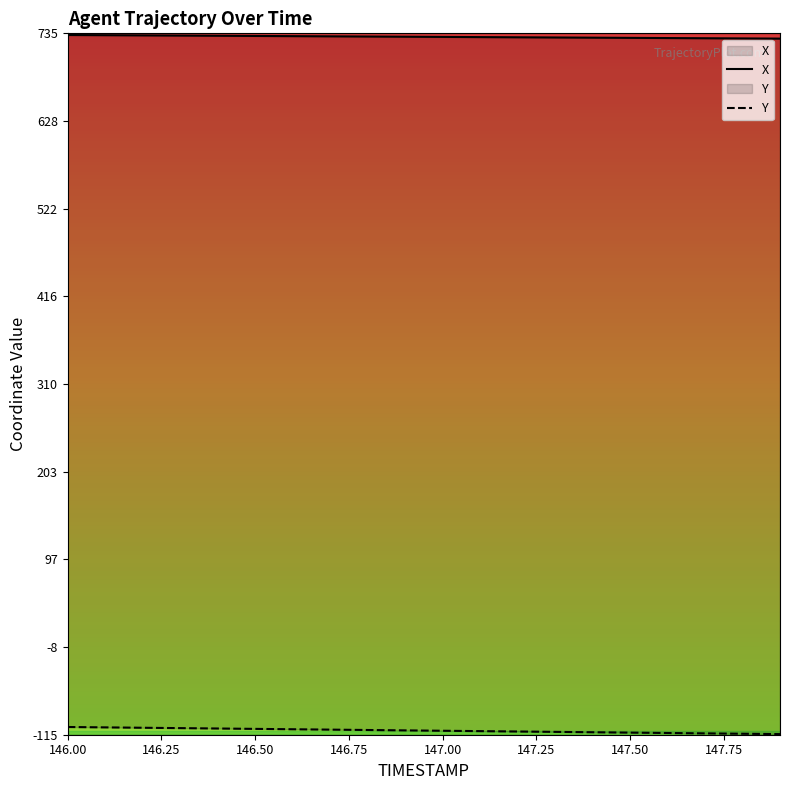

Which series changed the most between 147.00 and 147.50?

Y